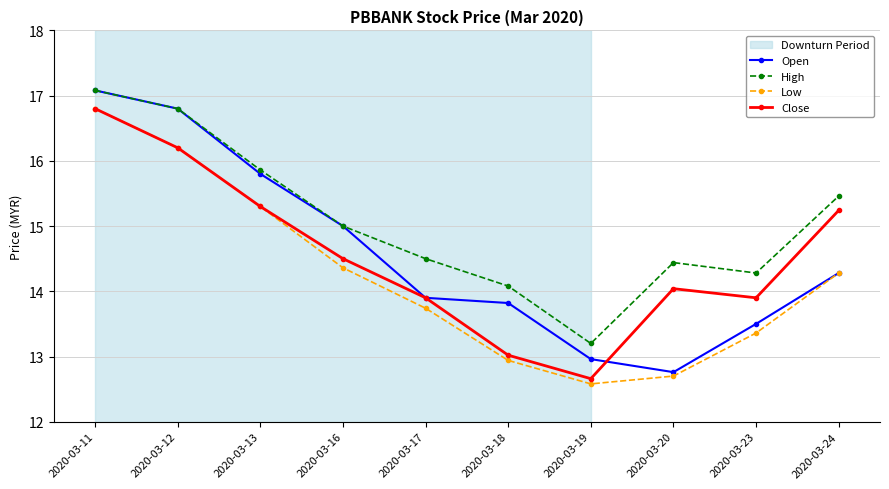

How many lines are shown in the chart?

4